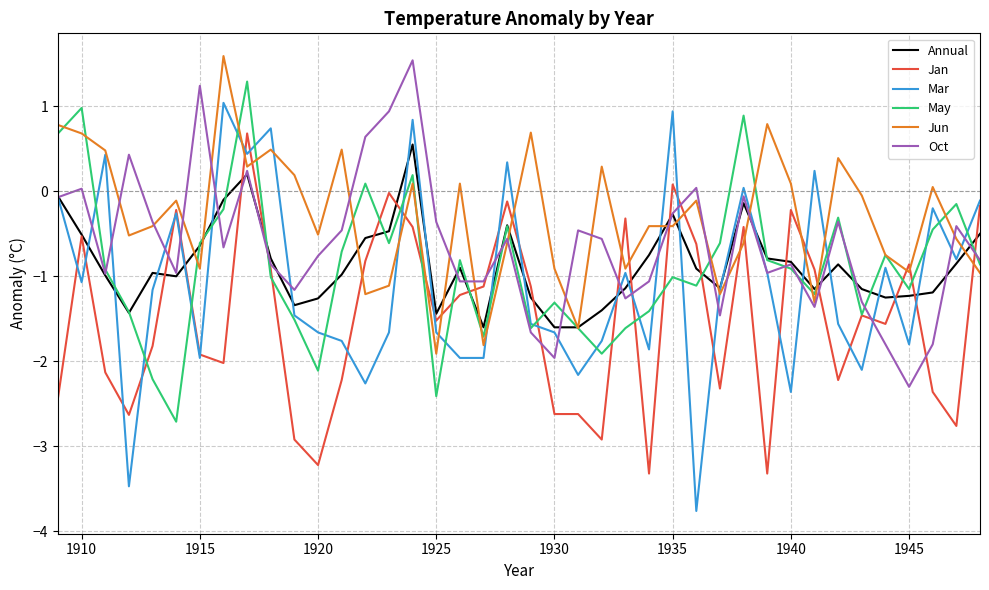

Which series has the largest total across all categories?

Jun